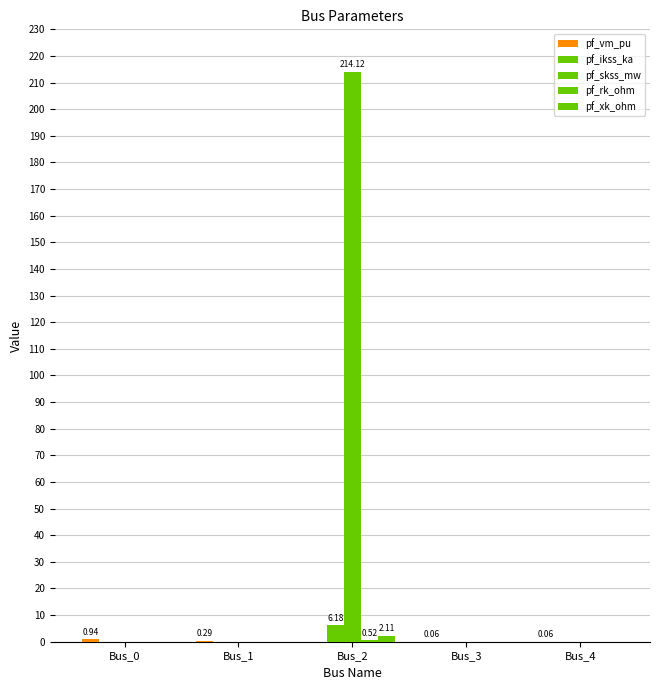

How many groups of bars are there?

5